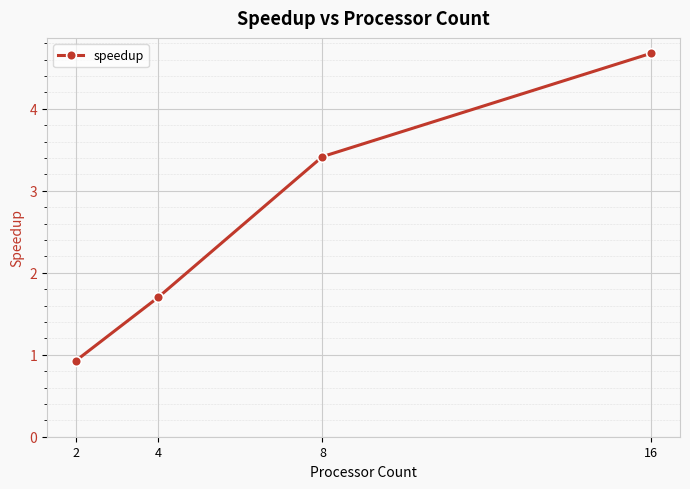

What is the difference between the values at 16 and 8?

1.3